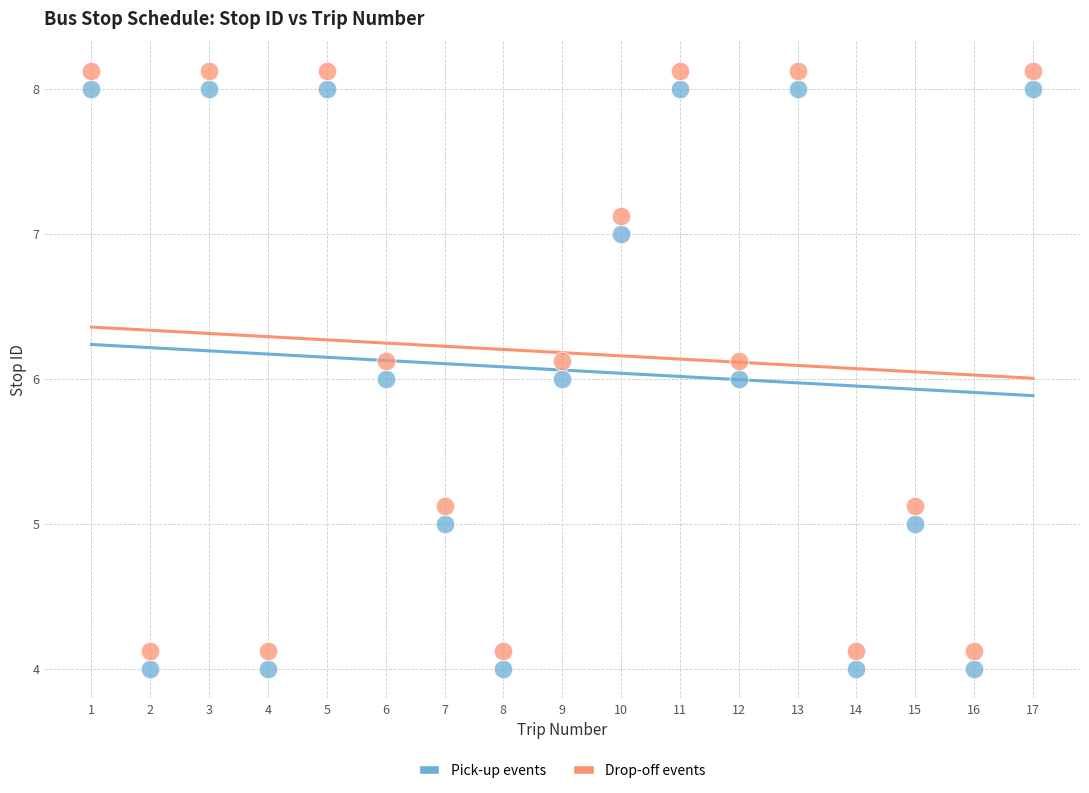

Which series reaches the maximum Y coordinate?

Drop-off events